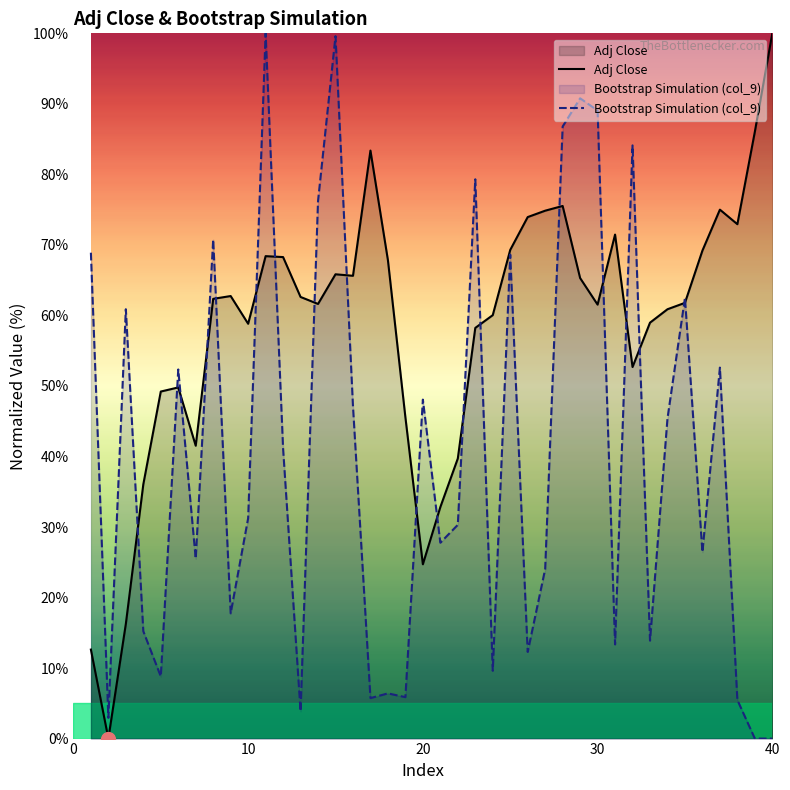

What is the average value of the Bootstrap Simulation (col_9) series?

40.3